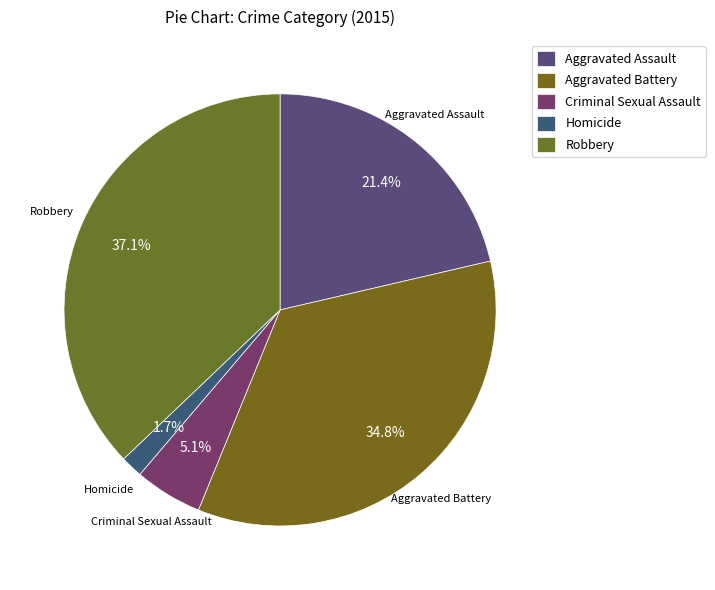

To the nearest percent, what is the difference between the Criminal Sexual Assault and Robbery slice percentages?

32%